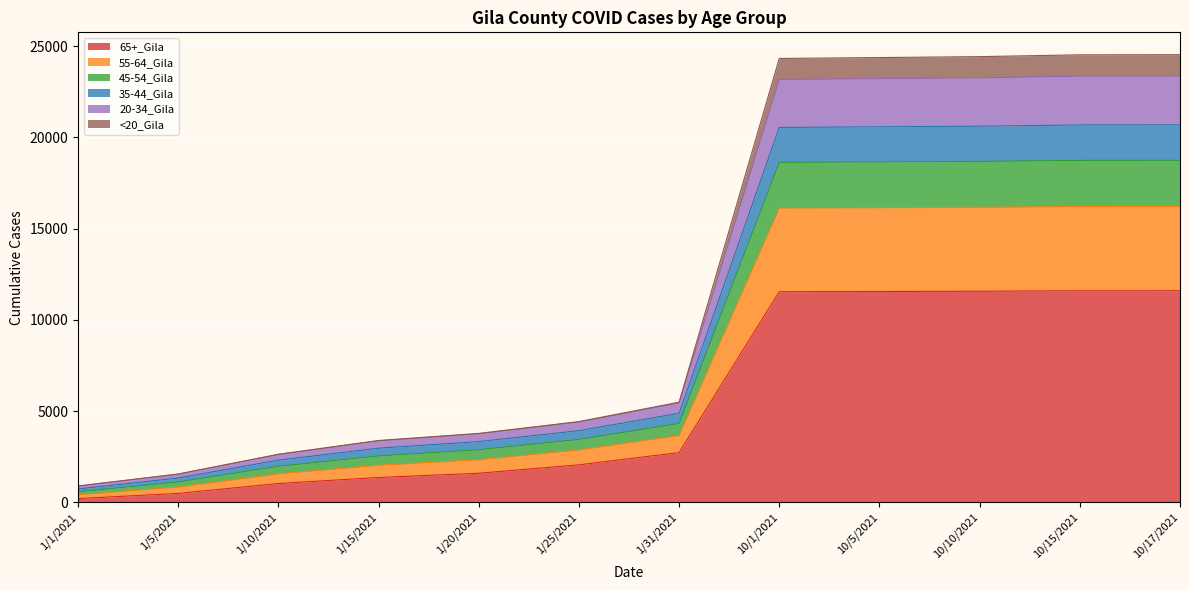

What are all the series names shown in the legend?

65+_Gila, 55-64_Gila, 45-54_Gila, 35-44_Gila, 20-34_Gila, <20_Gila